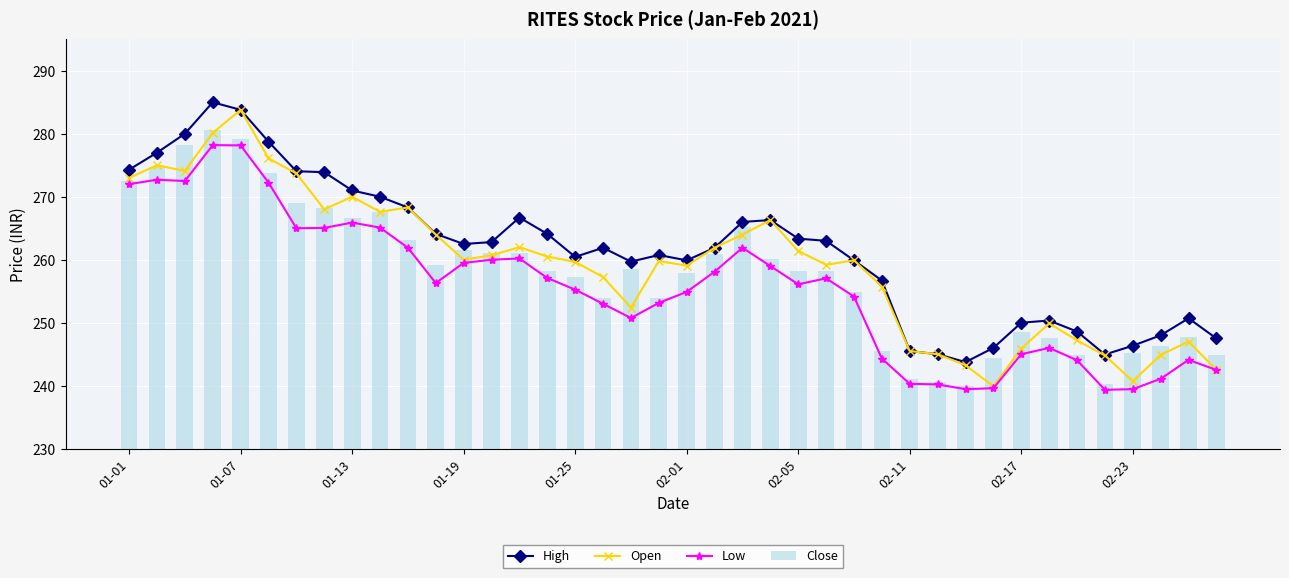

What is the lowest value of the Close series?

239.9